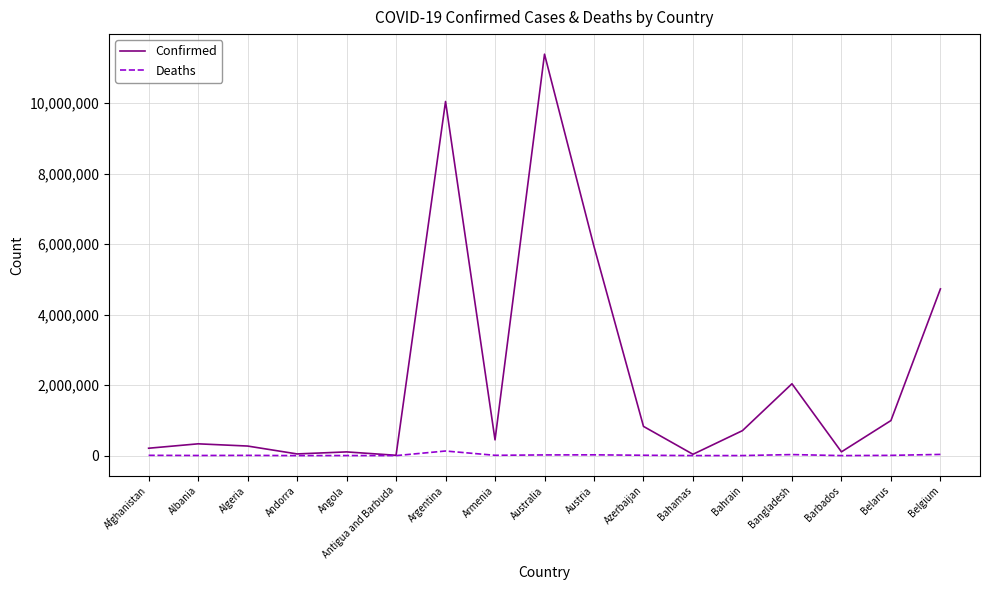

What is the difference between the highest and lowest values at Australia?

11366075